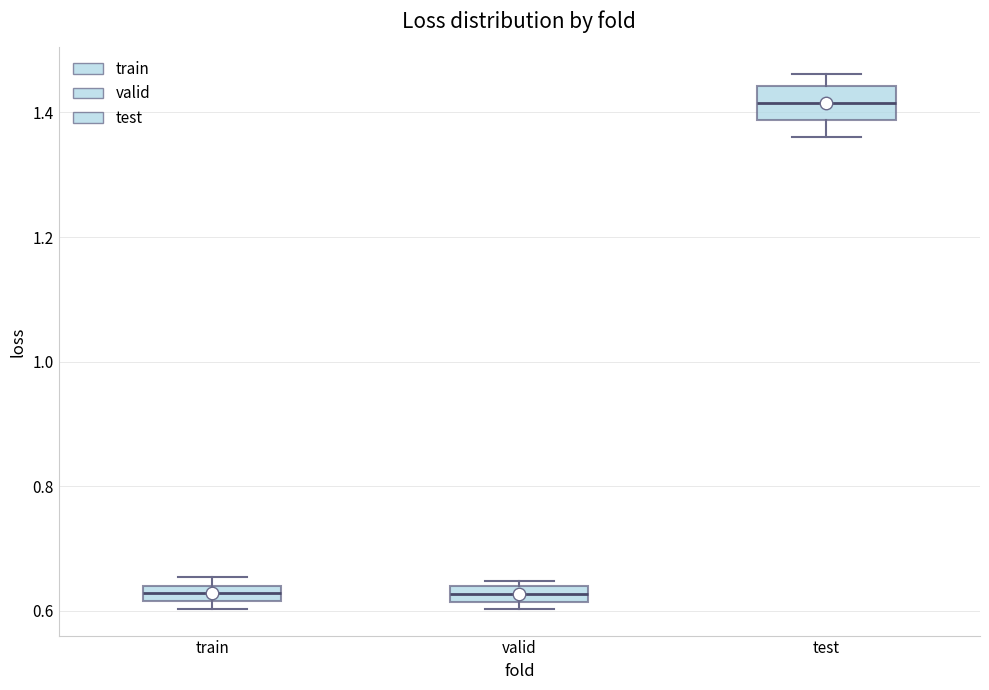

Comparing the boxes themselves (not the whiskers), which one is the tallest?

test